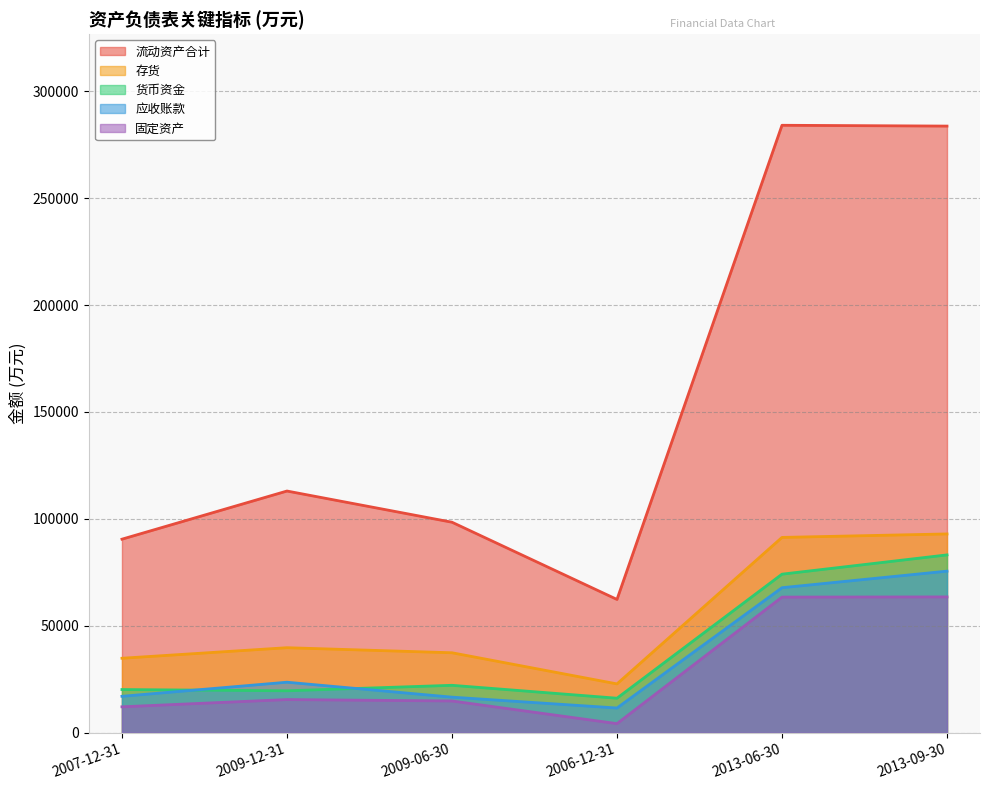

At 2007-12-31, list the series in order from largest to smallest.

流动资产合计, 存货, 货币资金, 应收账款, 固定资产